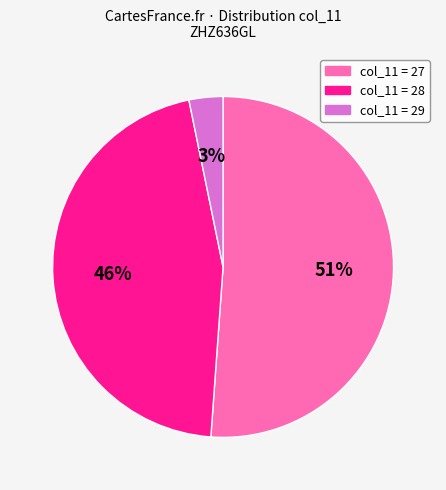

Is there a majority slice in this chart?

Yes